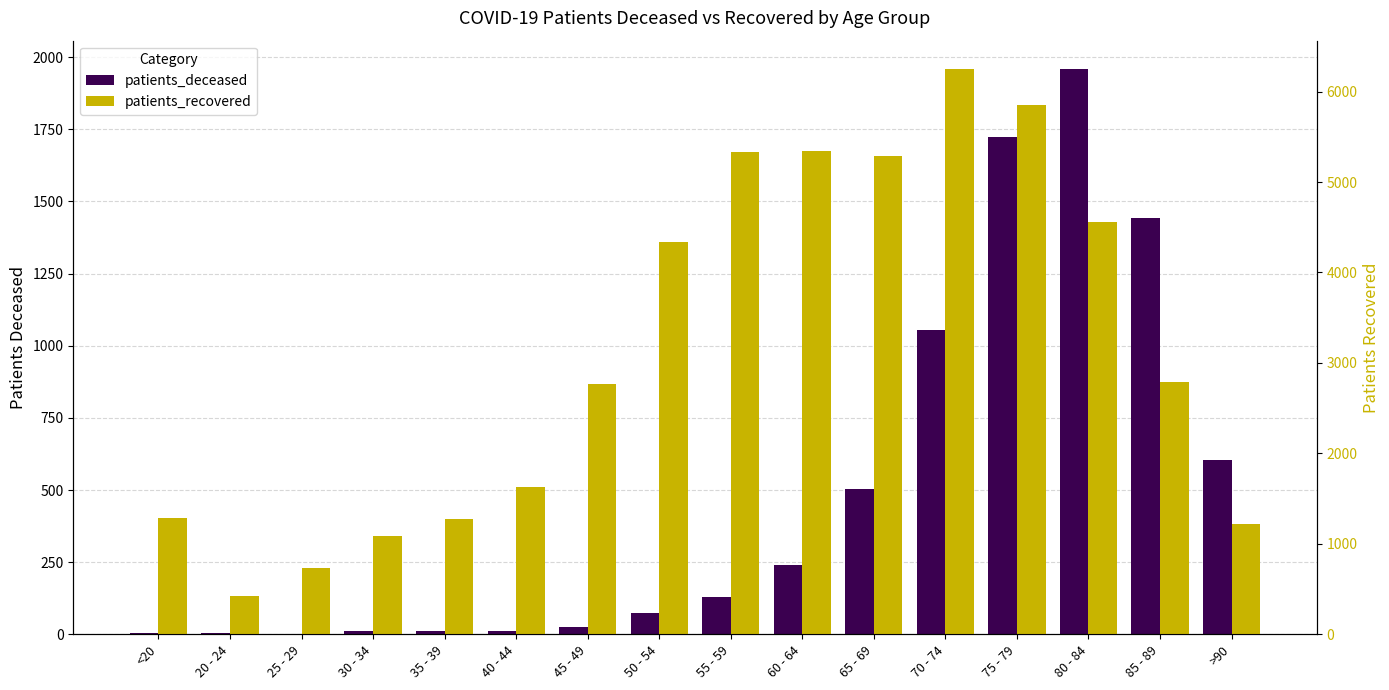

Which series has the largest range (max minus min)?

patients_recovered